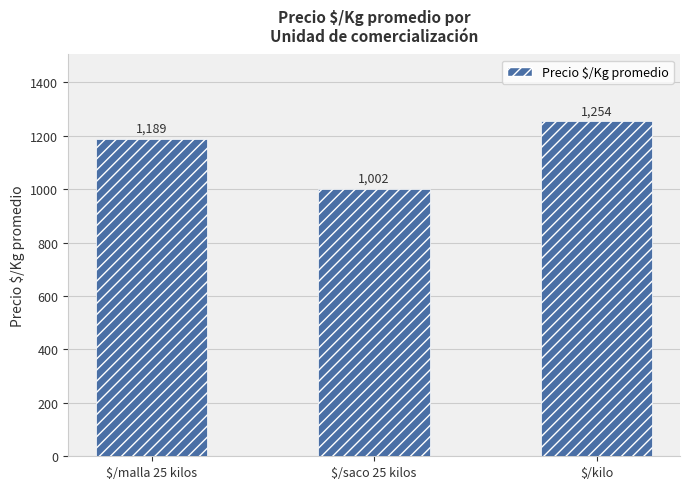

Is it true that the value at $/kilo is 845?

False